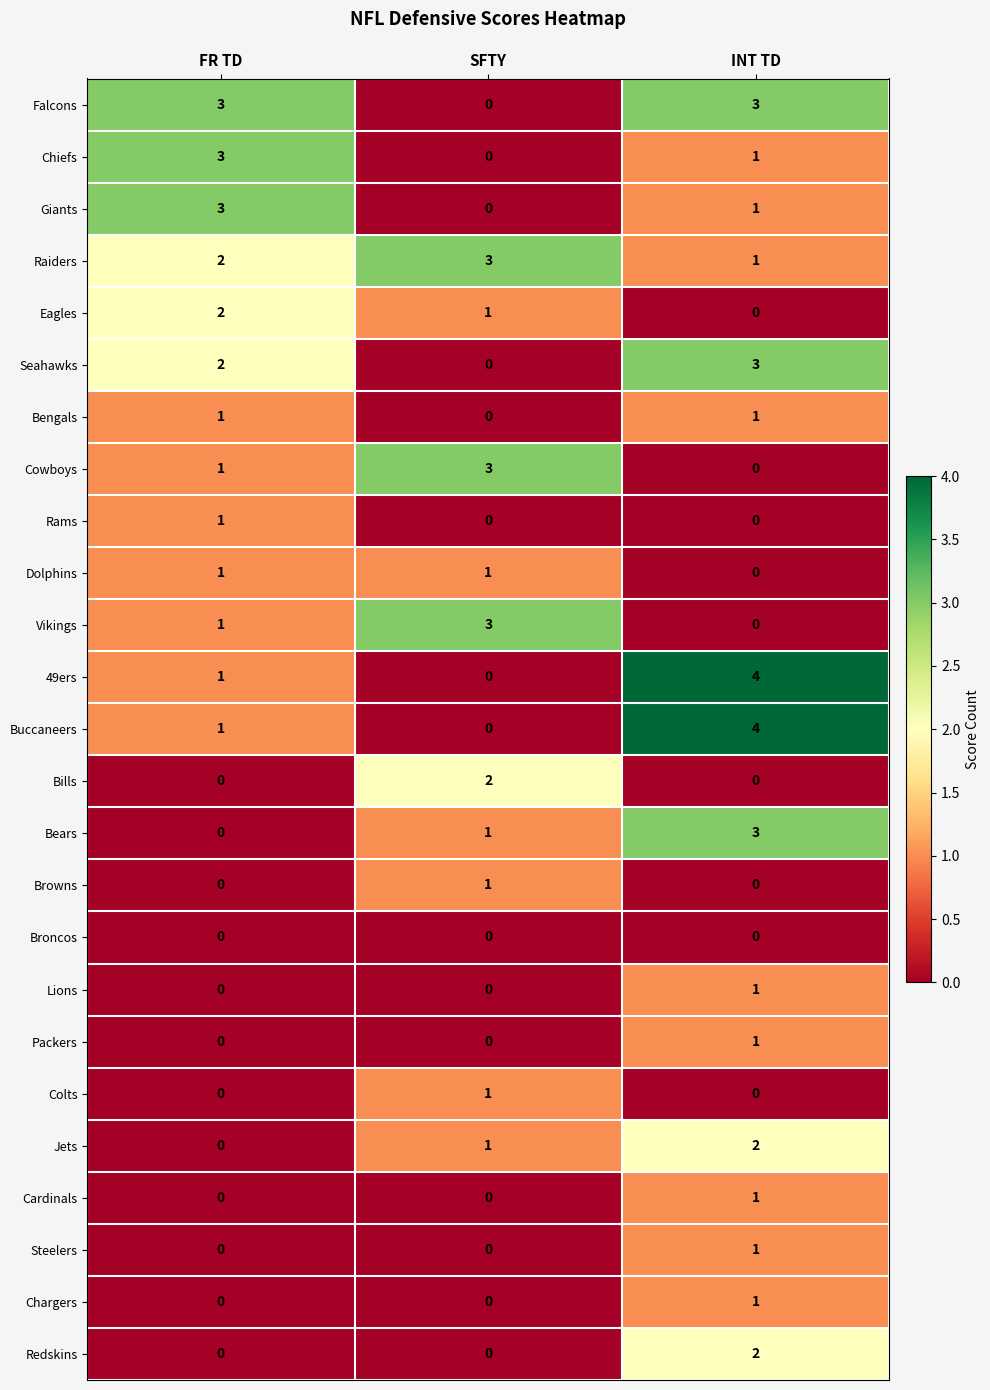

What is the difference between the maximum and minimum values in the Bears series?

3